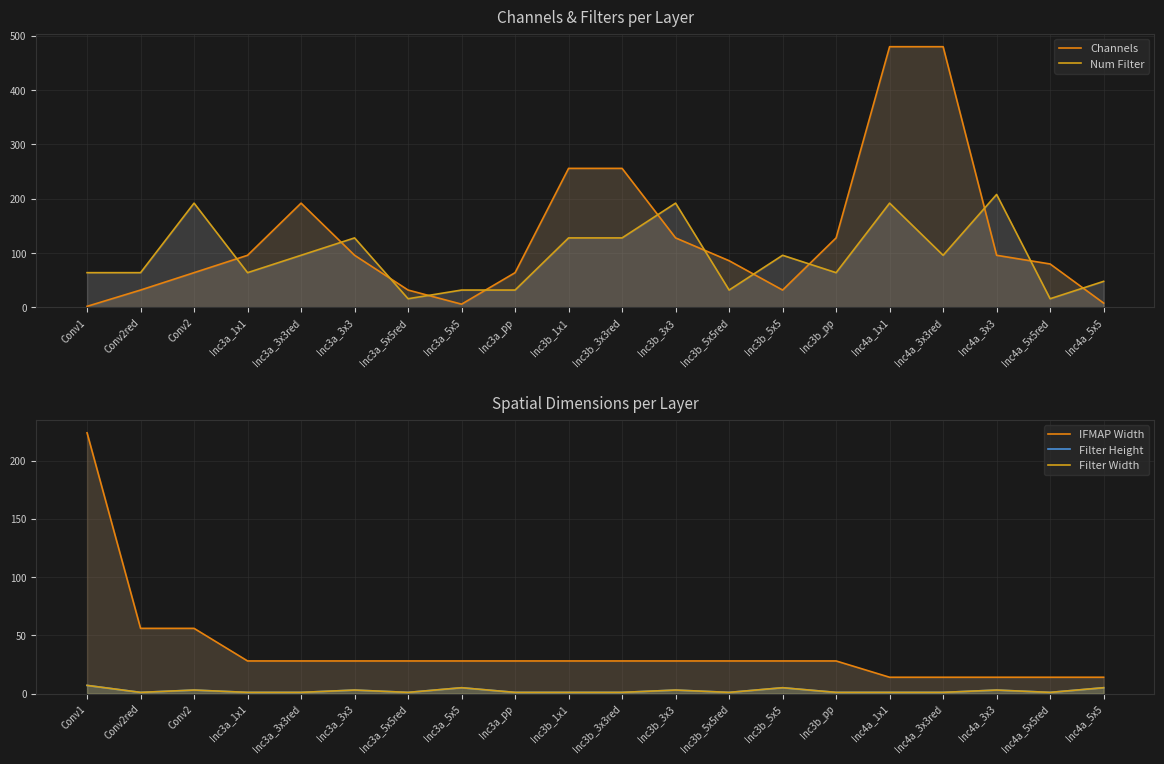

What is the difference between the maximum and minimum values in the Filter Width series?

6